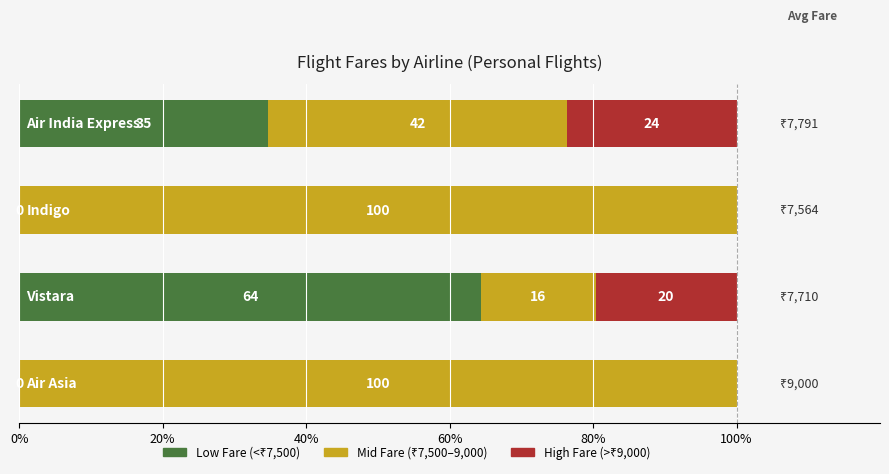

How many series are shown in this chart?

3